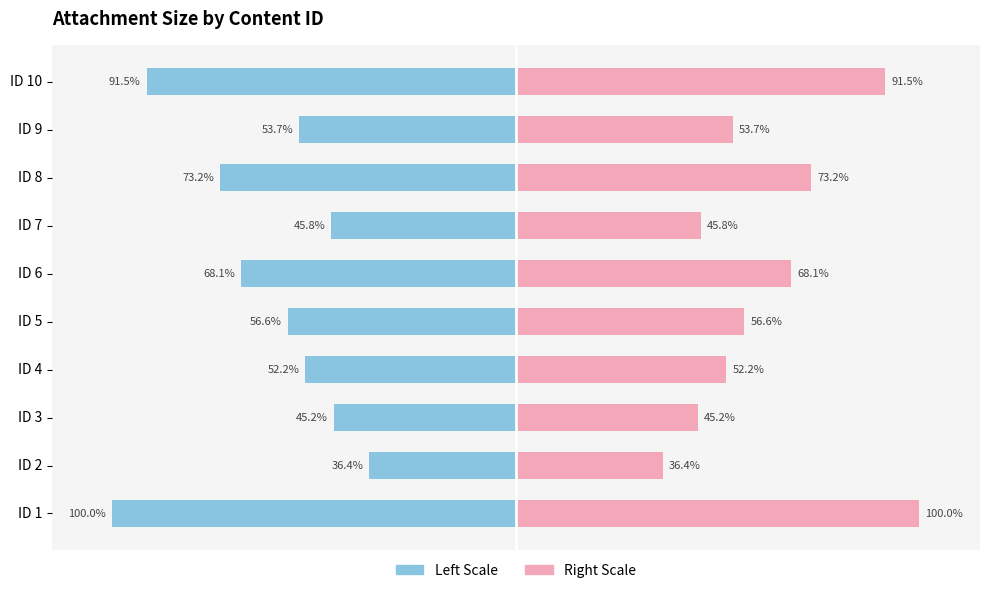

How many data points does each series have?

10